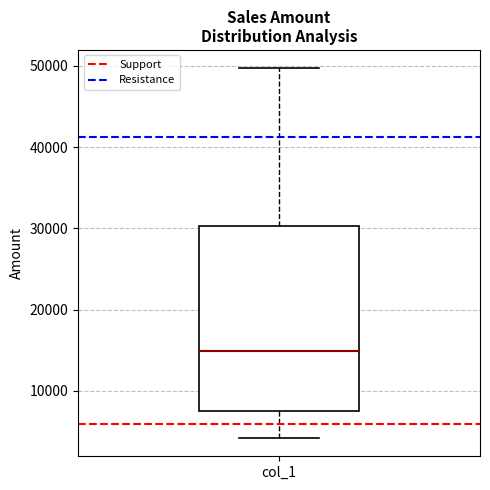

Where does the upper whisker of the box for col_1 end on the y-axis? The values are not printed on the chart, so give them approximately, as read against the axis.

50000